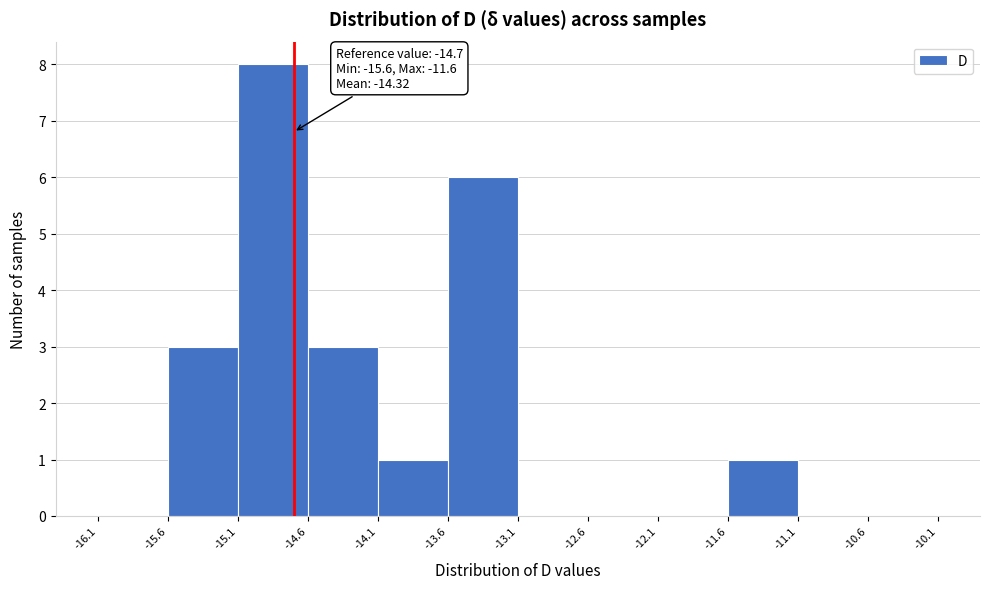

Over which range of the x-axis is the bar tallest?

-15.1 to -14.6